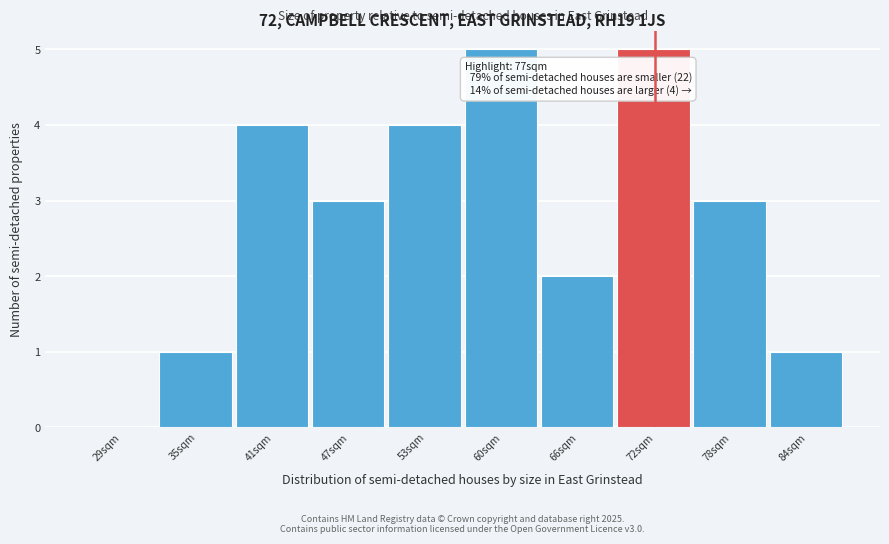

Reading left to right, what are all the values shown in this chart?

29sqm=0	35sqm=1	41sqm=4	47sqm=3	53sqm=4	60sqm=5	66sqm=2	72sqm=5	78sqm=3	84sqm=1